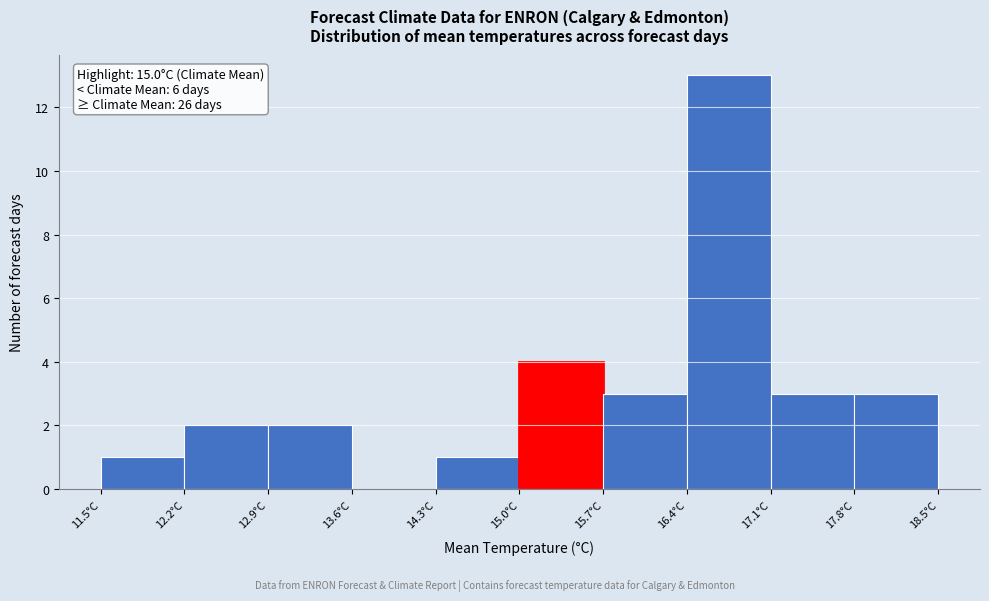

Which range on the x-axis has the tallest bar?

16.4 to 17.1